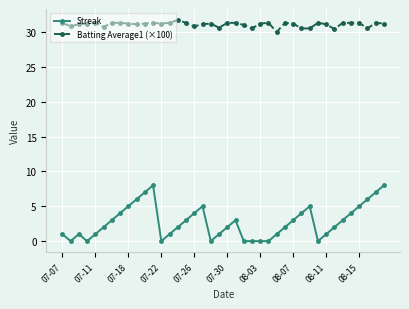

At how many categories does at least one series exceed 16?

40